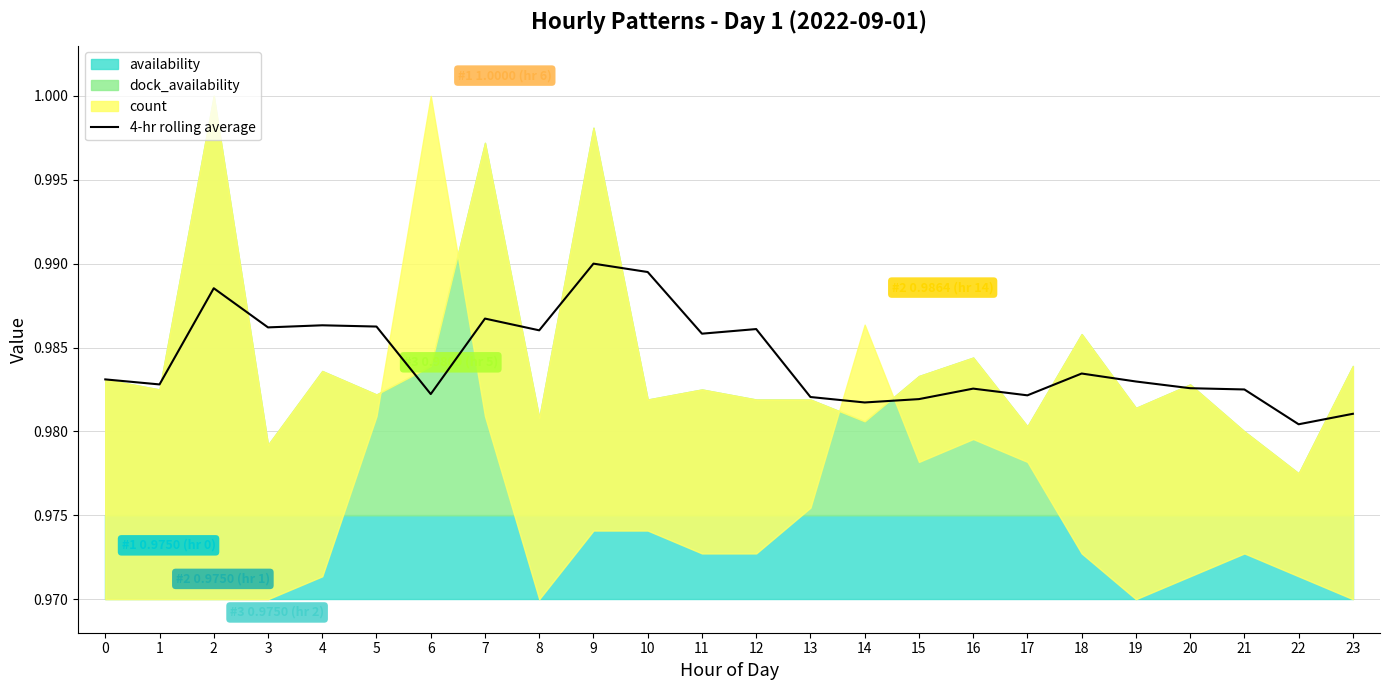

What is the smallest value displayed?

1.0